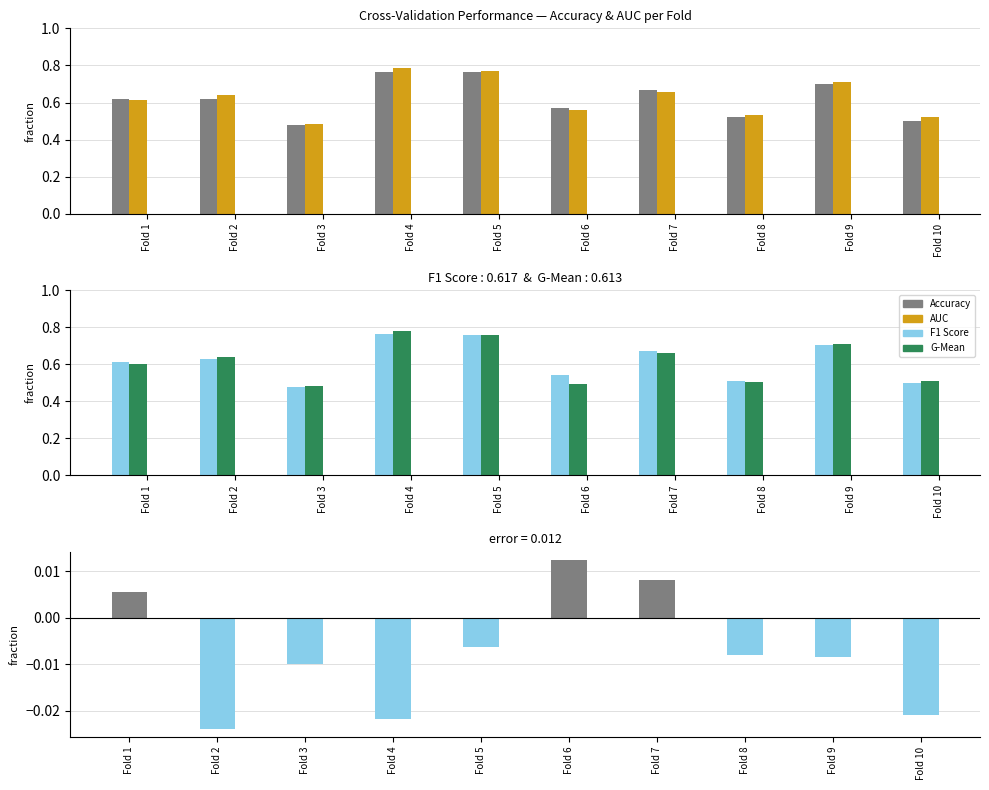

Which category has the lowest value in the accuracy series?

Fold 3